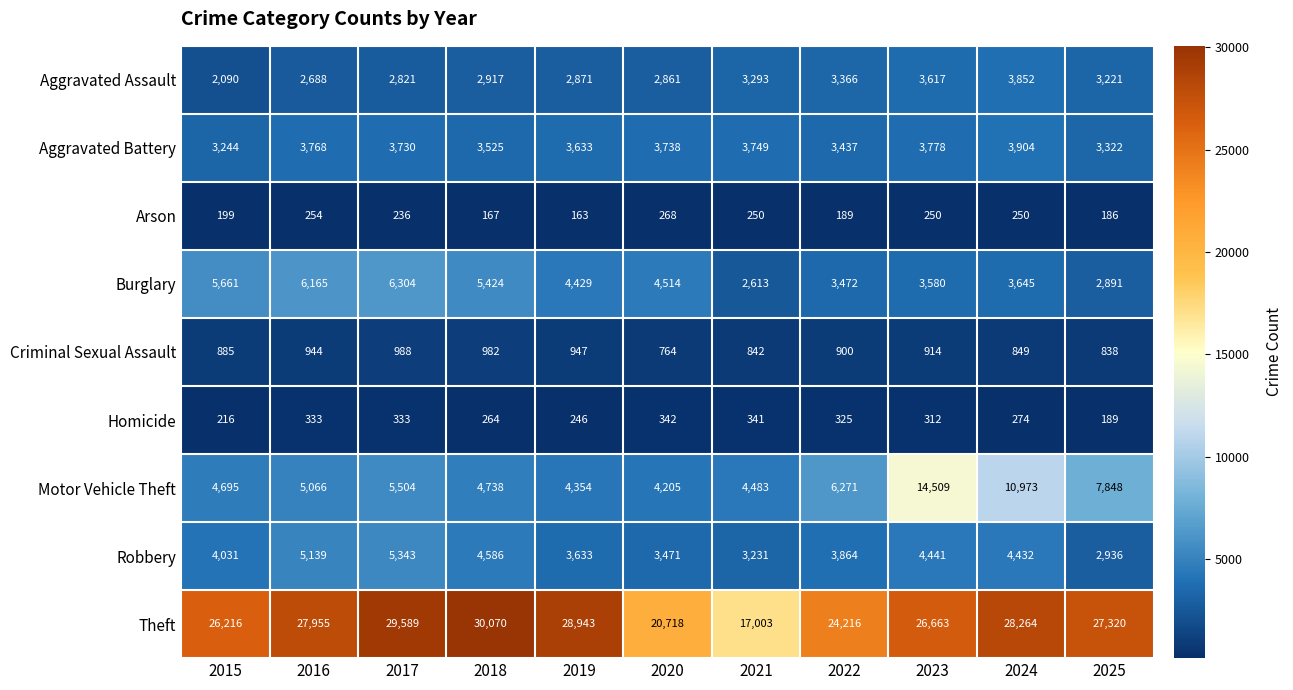

What is the difference between the Aggravated Assault values at 2021 and 2017?

472